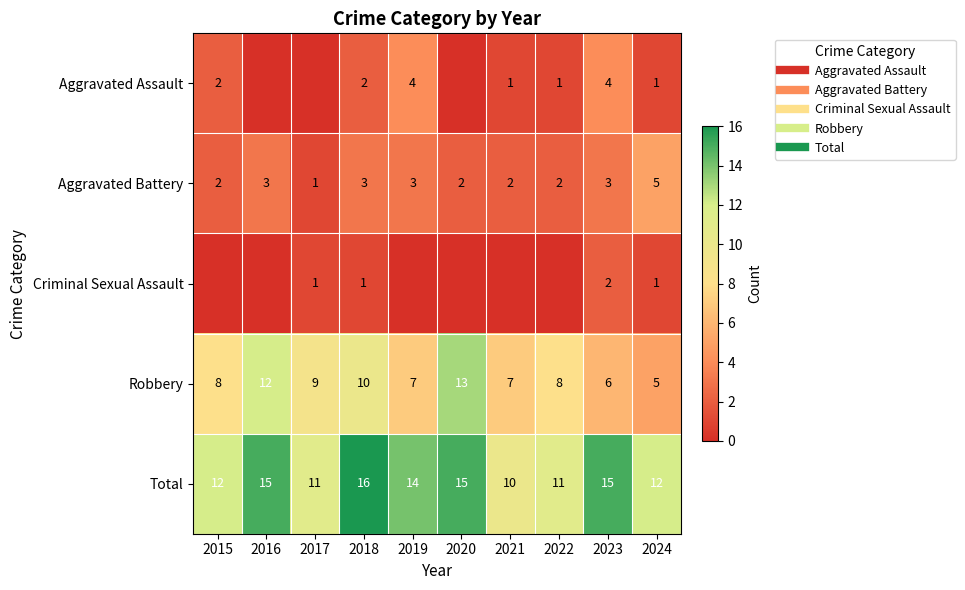

The value of Aggravated Assault at 2023 is 7. True or false?

False